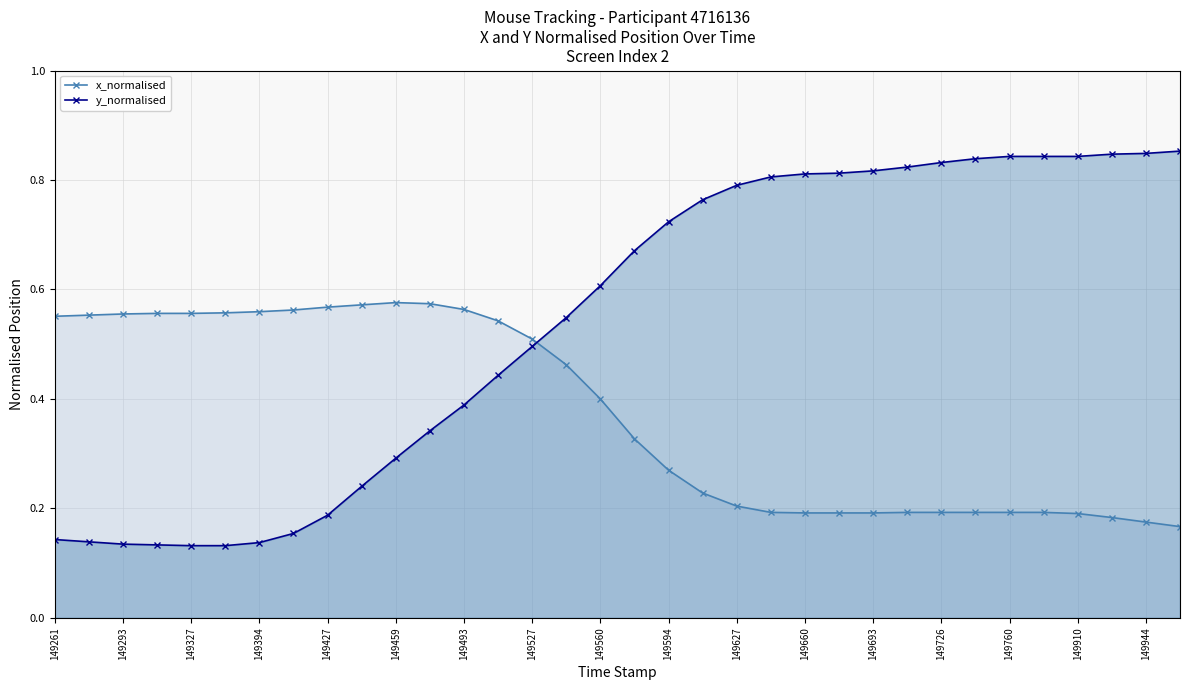

Which series has the largest total across all categories?

y_normalised